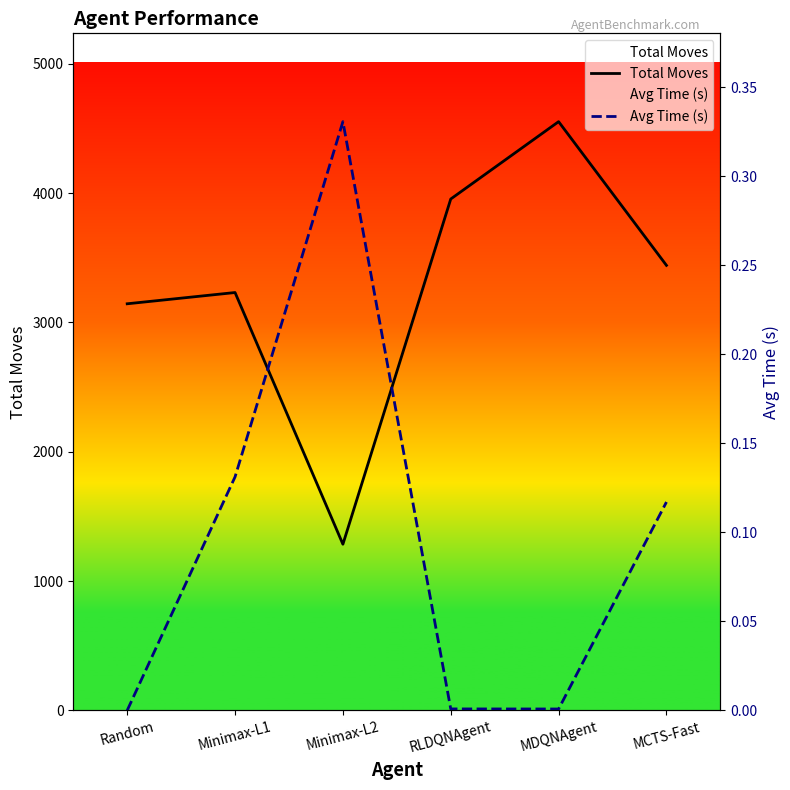

Read the Total Moves value at Minimax-L2.

1285.0